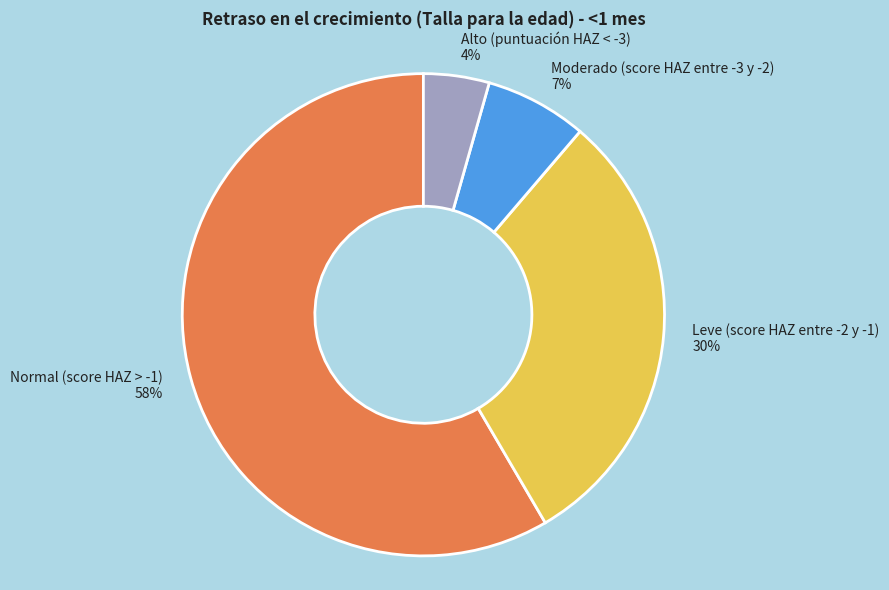

To the nearest percent, what is the average slice percentage?

25%